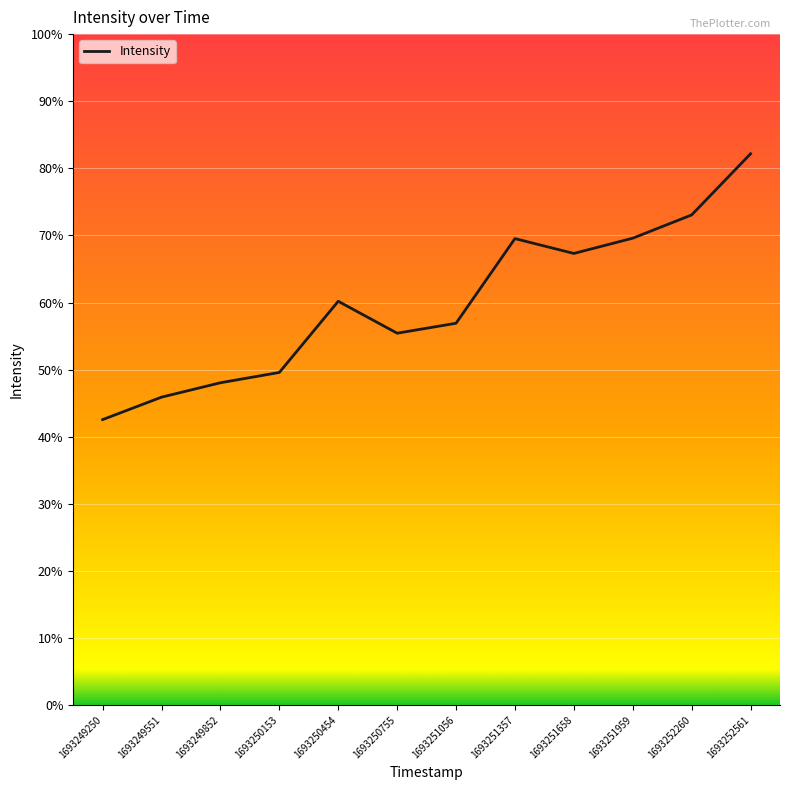

What is the average value?

7202.2